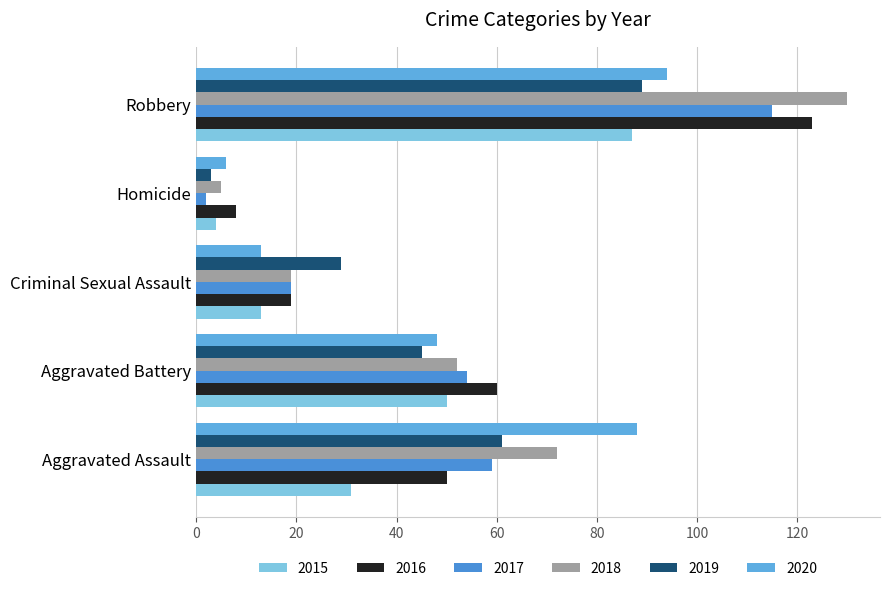

What is the sum of the 2019 values at Robbery and Aggravated Battery?

134